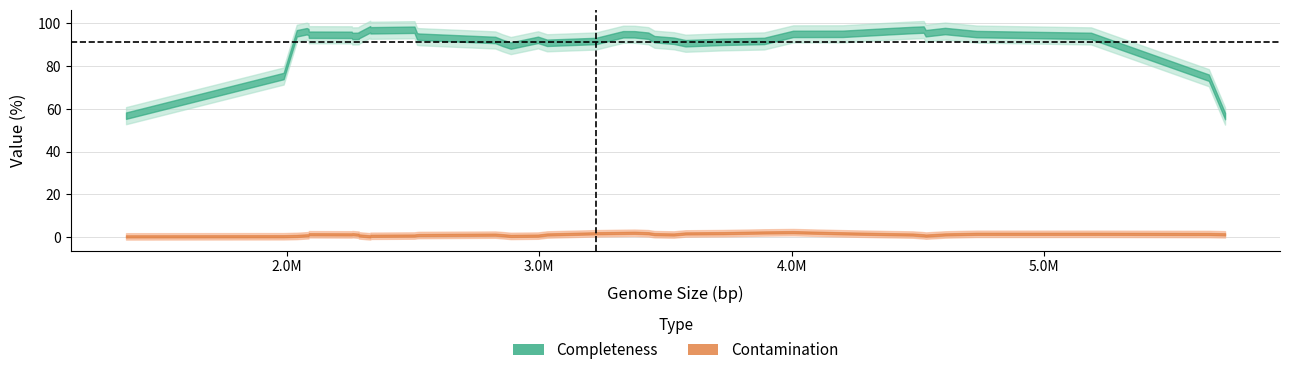

True or false: Contamination has more than 1 points higher than both neighbors.

True